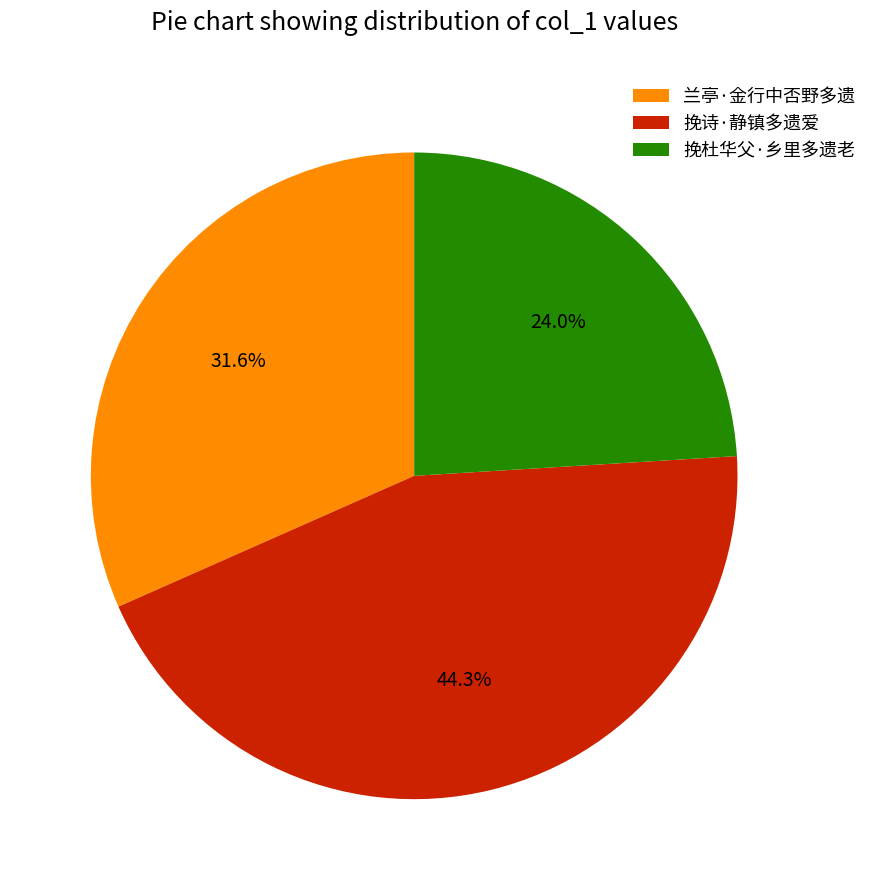

To the nearest percent, what is the average slice percentage?

33%